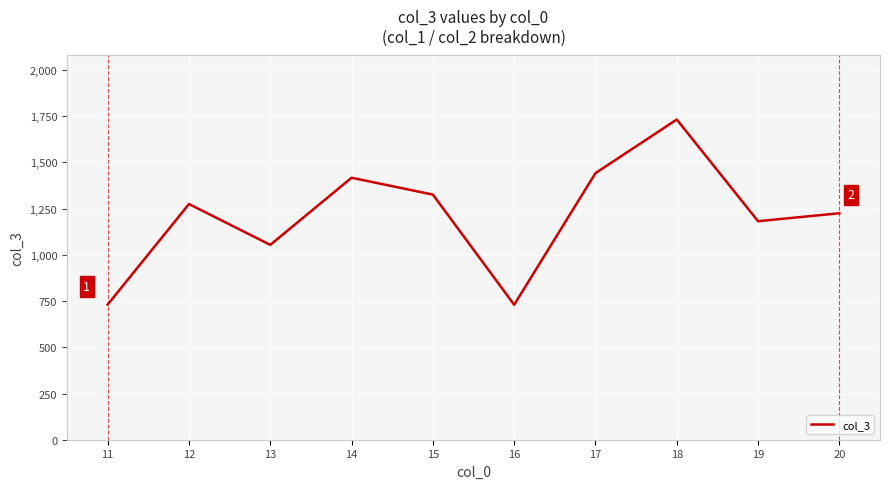

What is the difference between the values at 15 and 12?

51